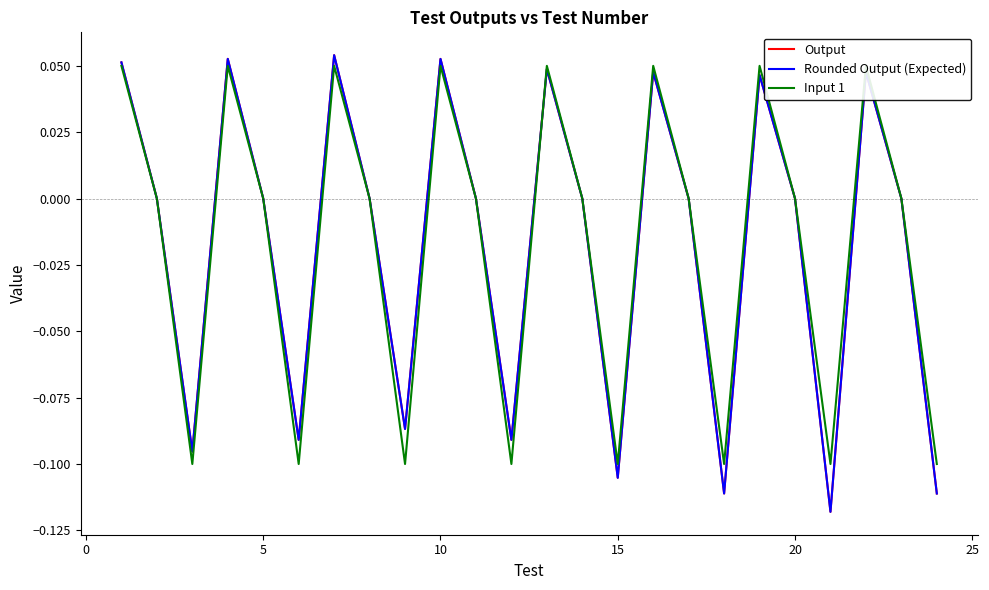

What is the value of the Rounded Output (Expected) point at the 7th from the left?

0.1